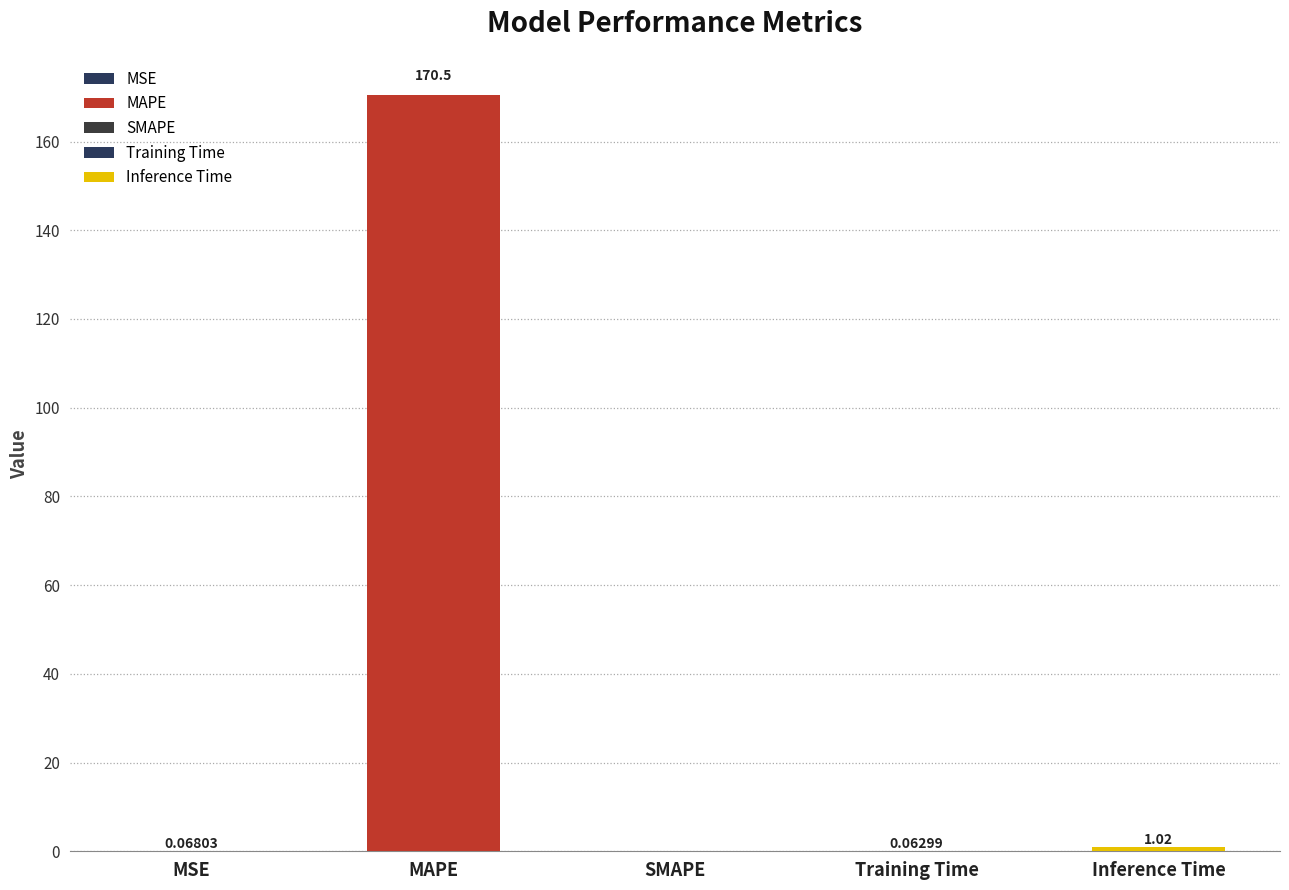

Is it true that the value at SMAPE is 80.0?

False